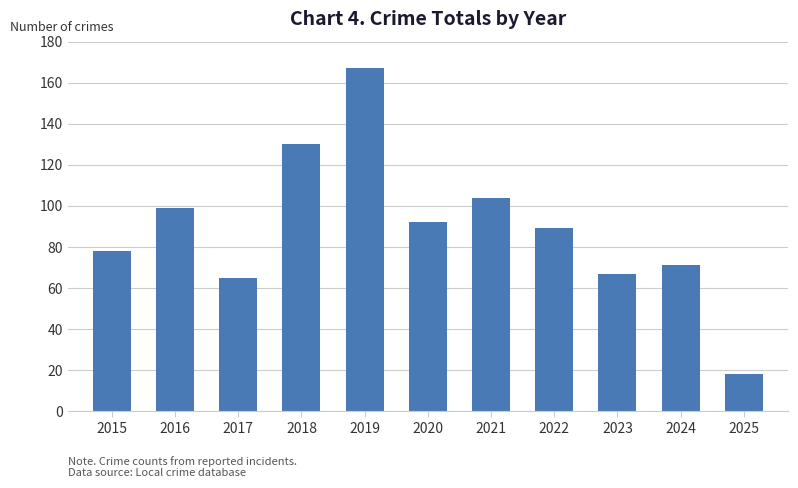

Which label corresponds to the largest value in the chart?

2019